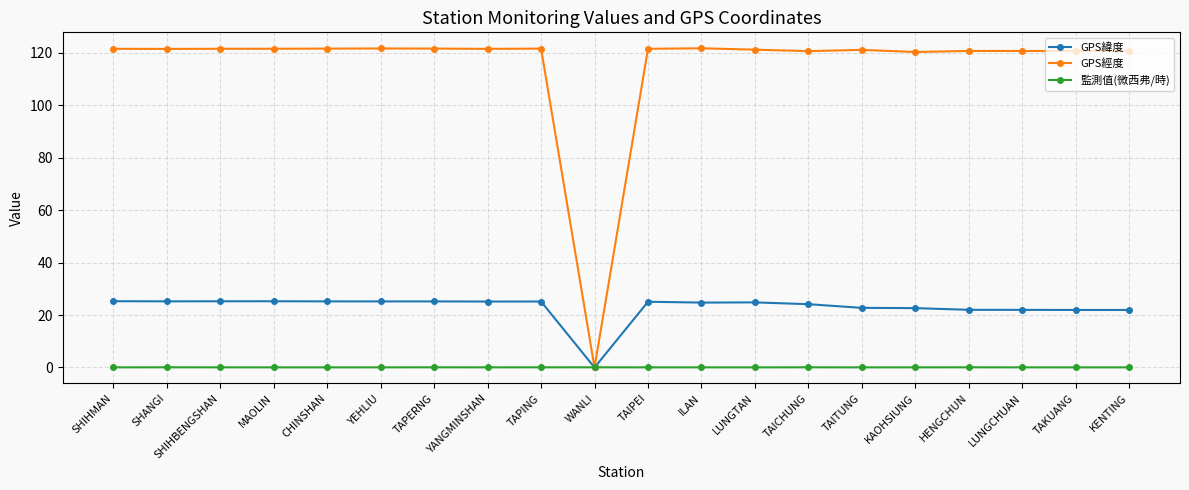

At which label does GPS經度 first exceed 121?

SHIHMAN